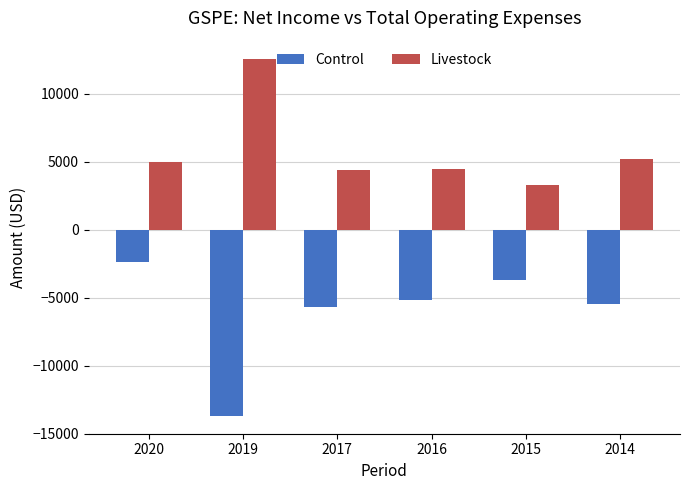

Rank the series by their average value, from lowest to highest.

Control, Livestock